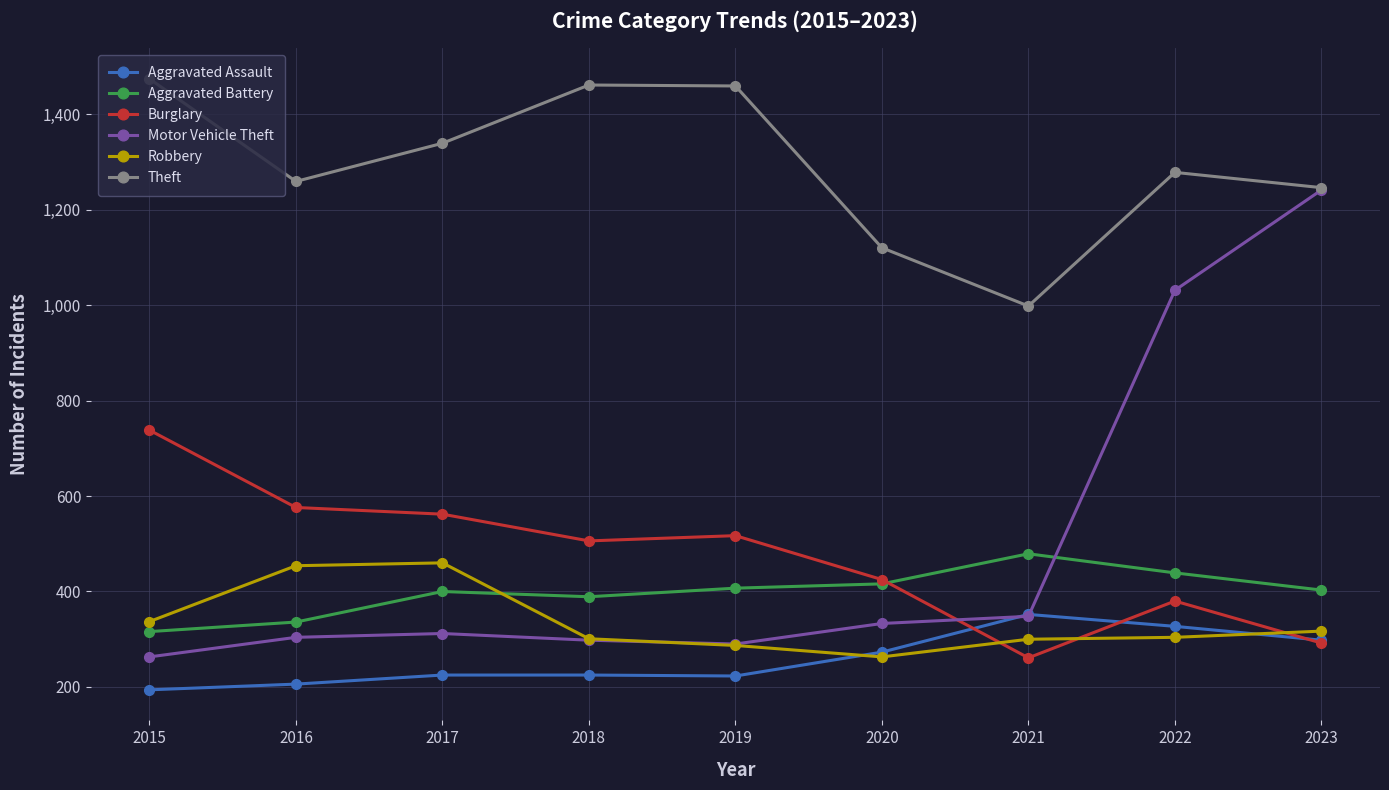

What is the sum of the Theft values at 2020 and 2016?

2379